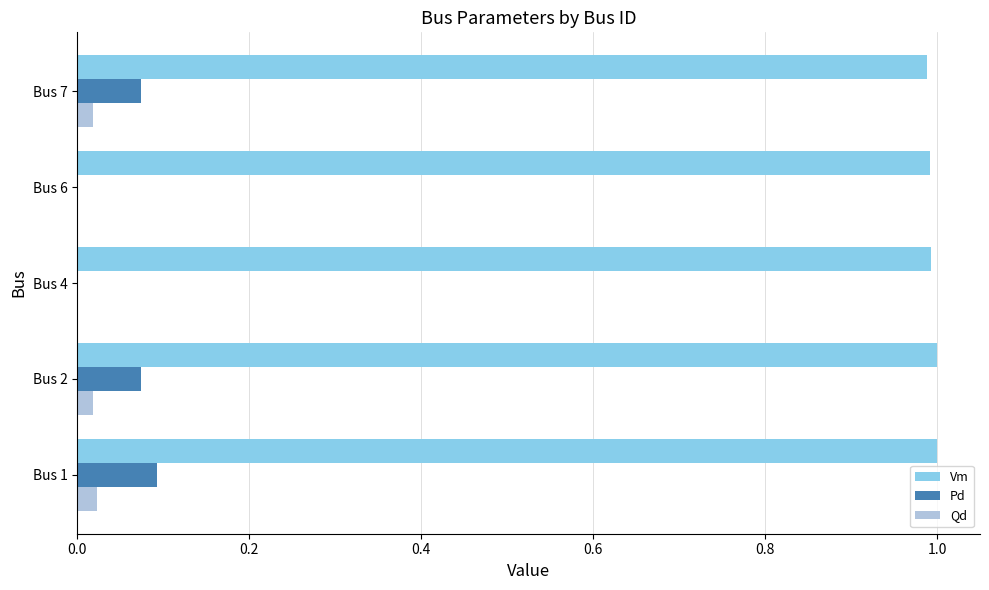

Is the value of Pd at Bus 4 greater than the value of Vm at Bus 2?

No